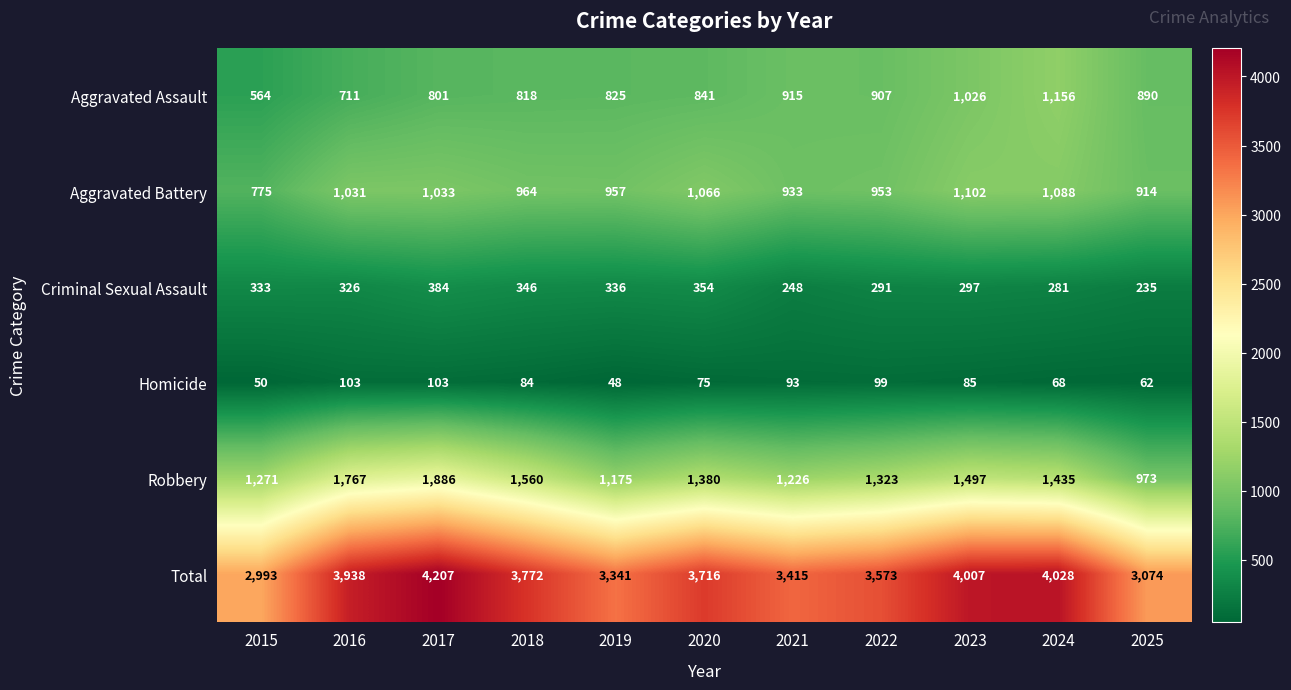

What is the difference between the second highest and second lowest values in the Homicide series?

53